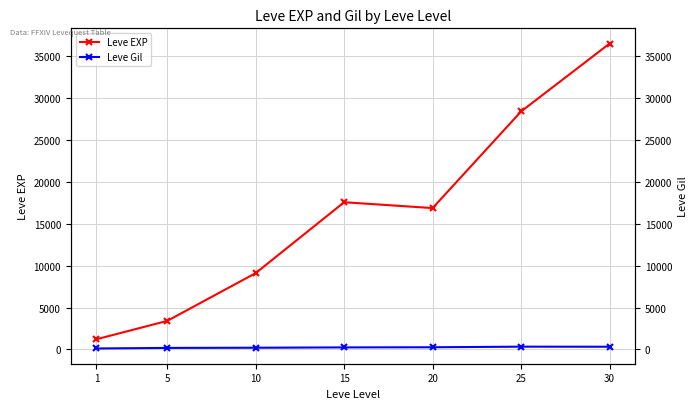

Is this an area chart (filled region under the line)?

No